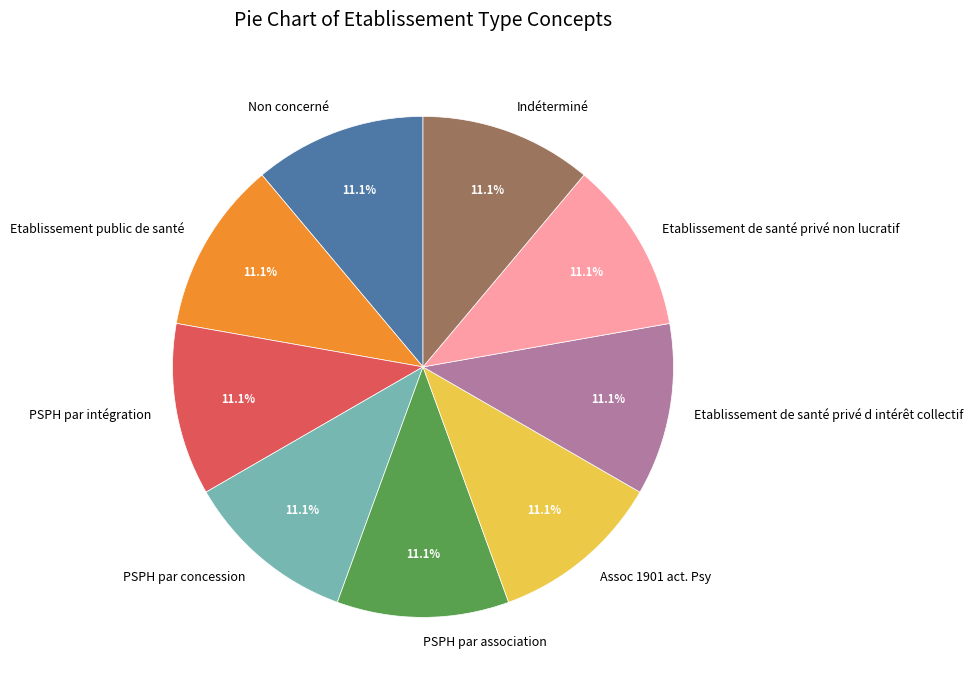

How many segments does this pie chart have?

9